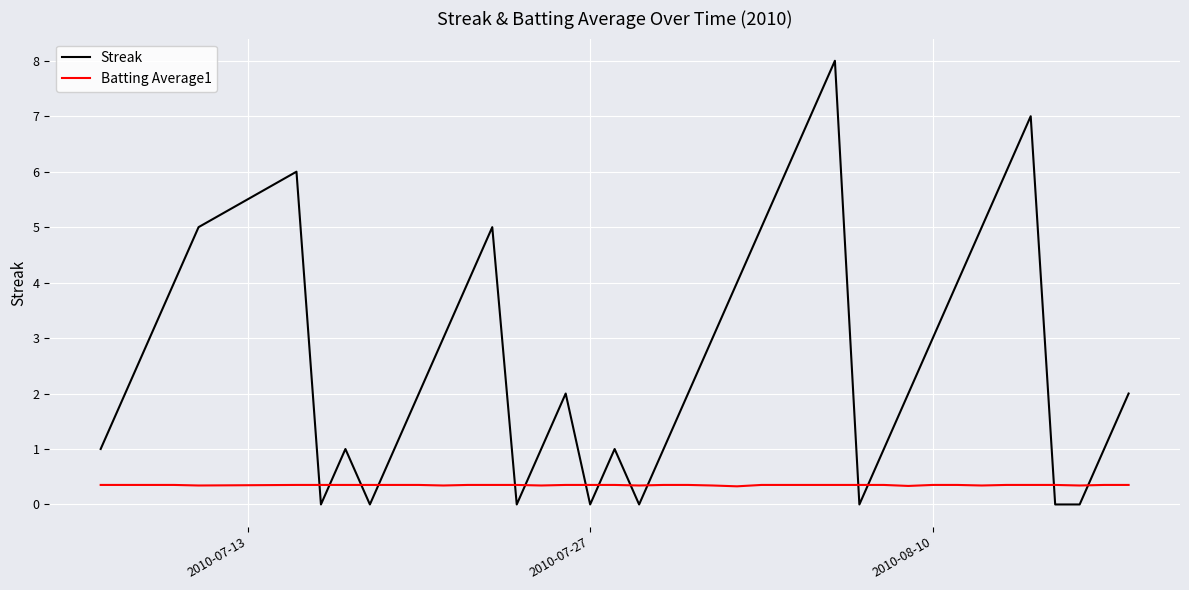

Rank the series by their average value, from highest to lowest.

Streak, Batting Average1